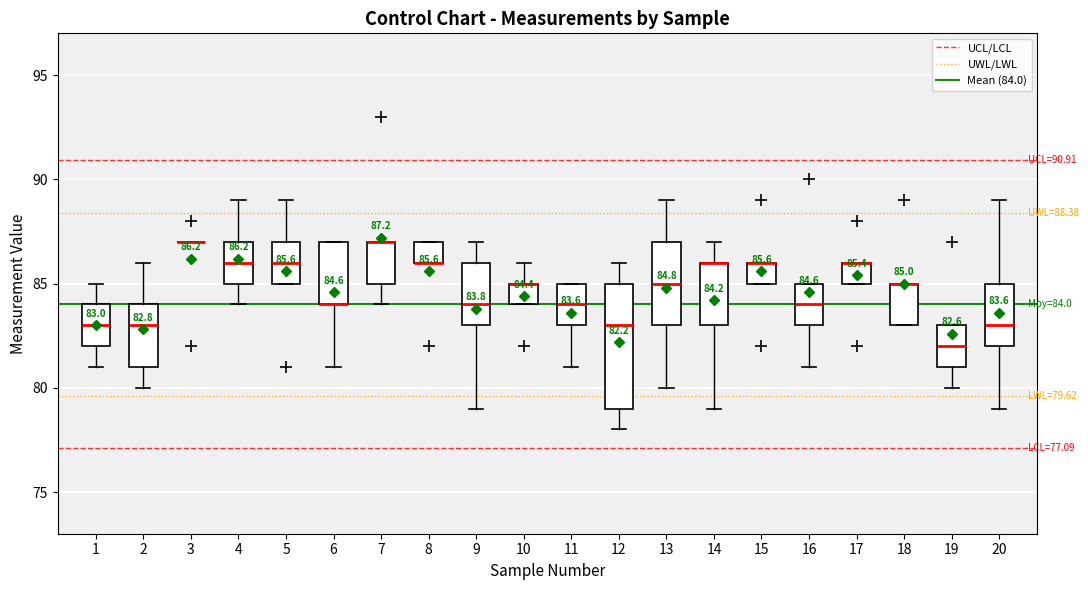

Comparing the boxes themselves (not the whiskers), which one is the tallest?

12